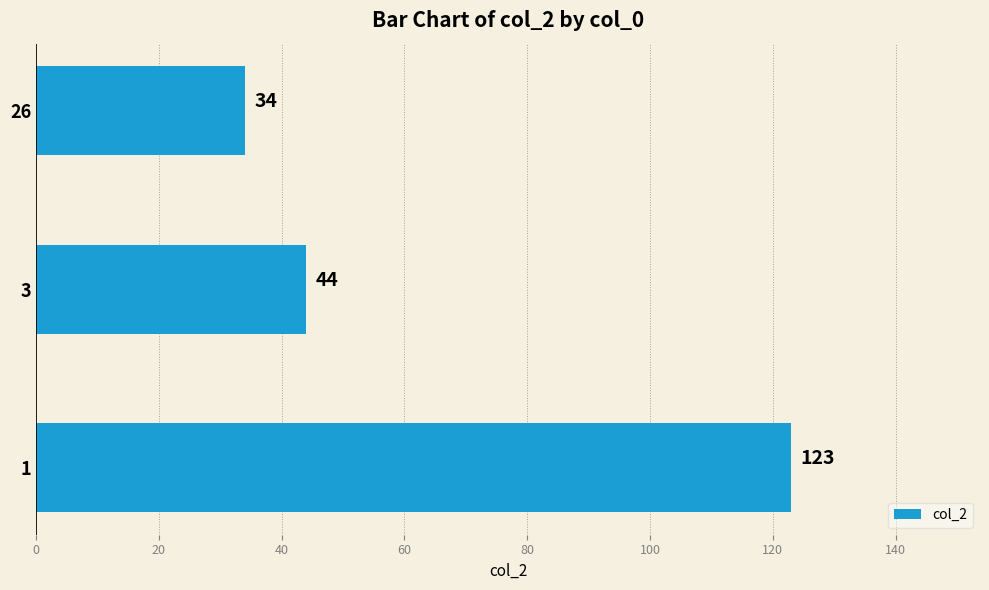

The value at 26 is 34. True or false?

True